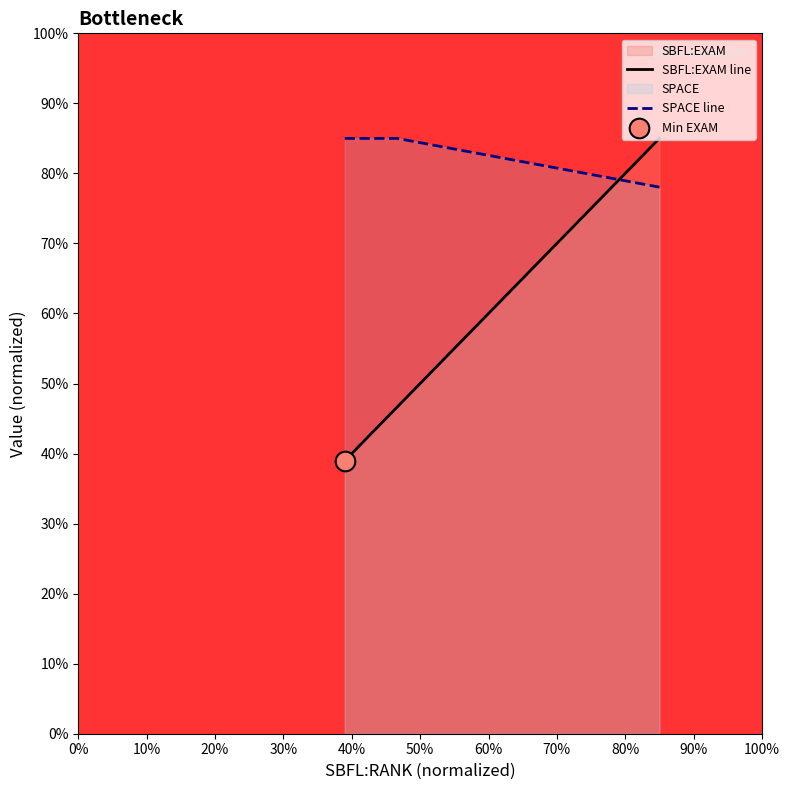

Which series contains the highest Y value?

SBFL:EXAM line